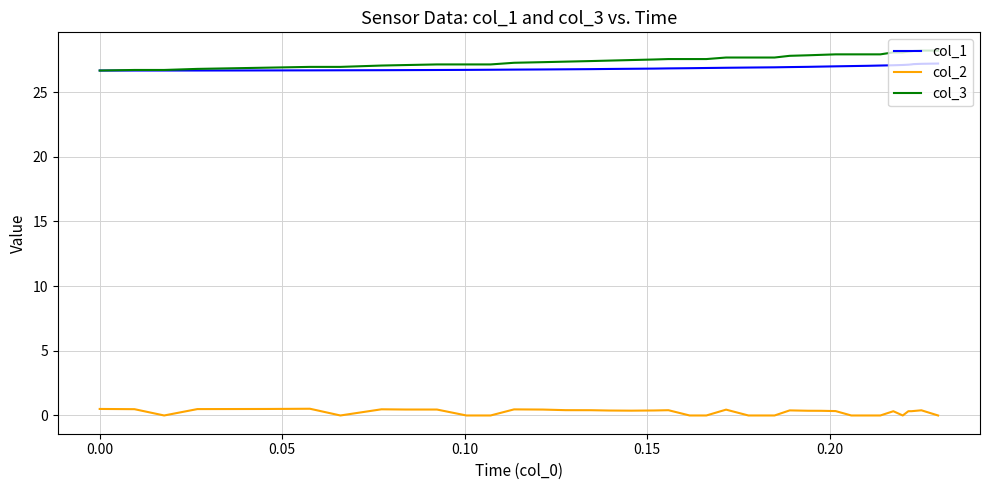

What is the maximum value for col_3?

28.2